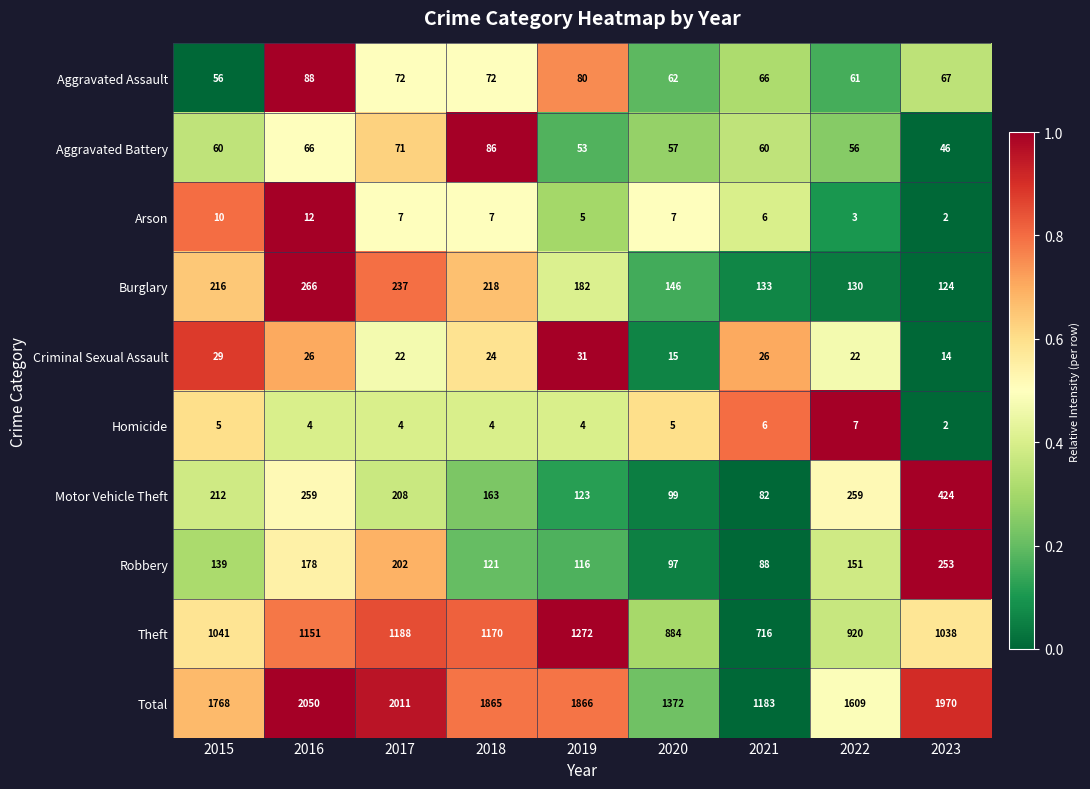

What is the maximum value for Aggravated Battery?

86